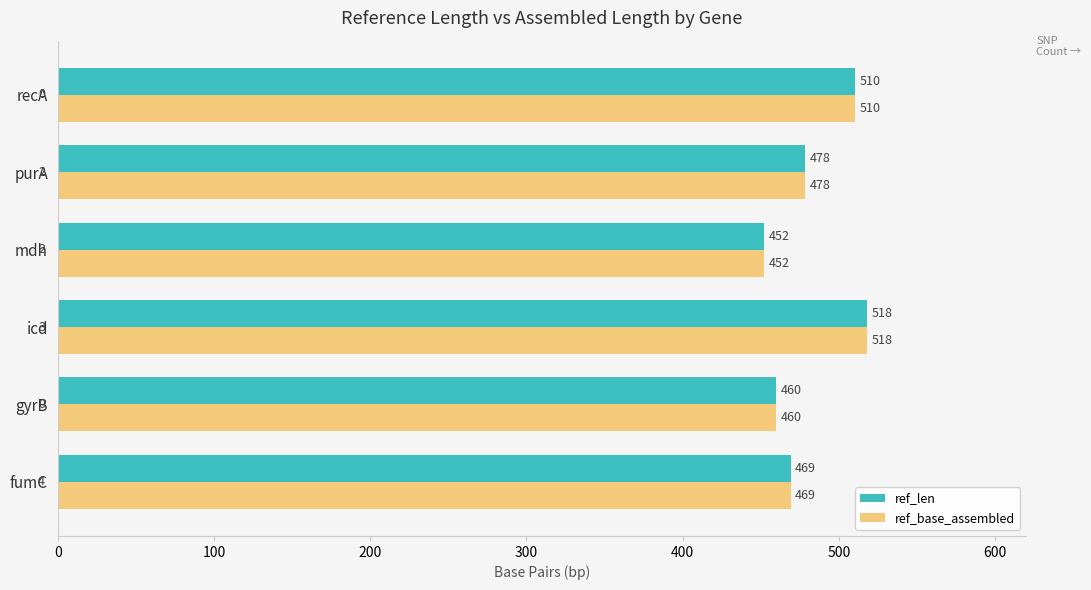

What is the smallest value displayed?

452